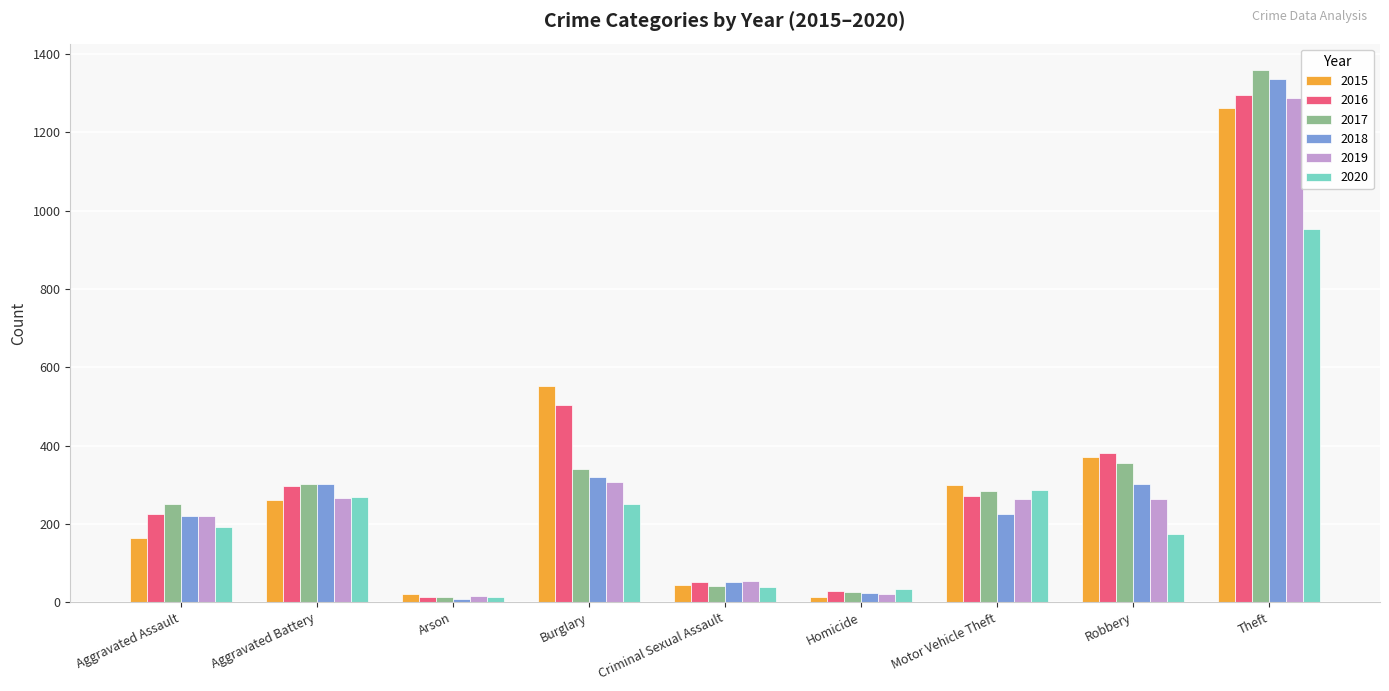

What position from the left is Aggravated Assault?

1